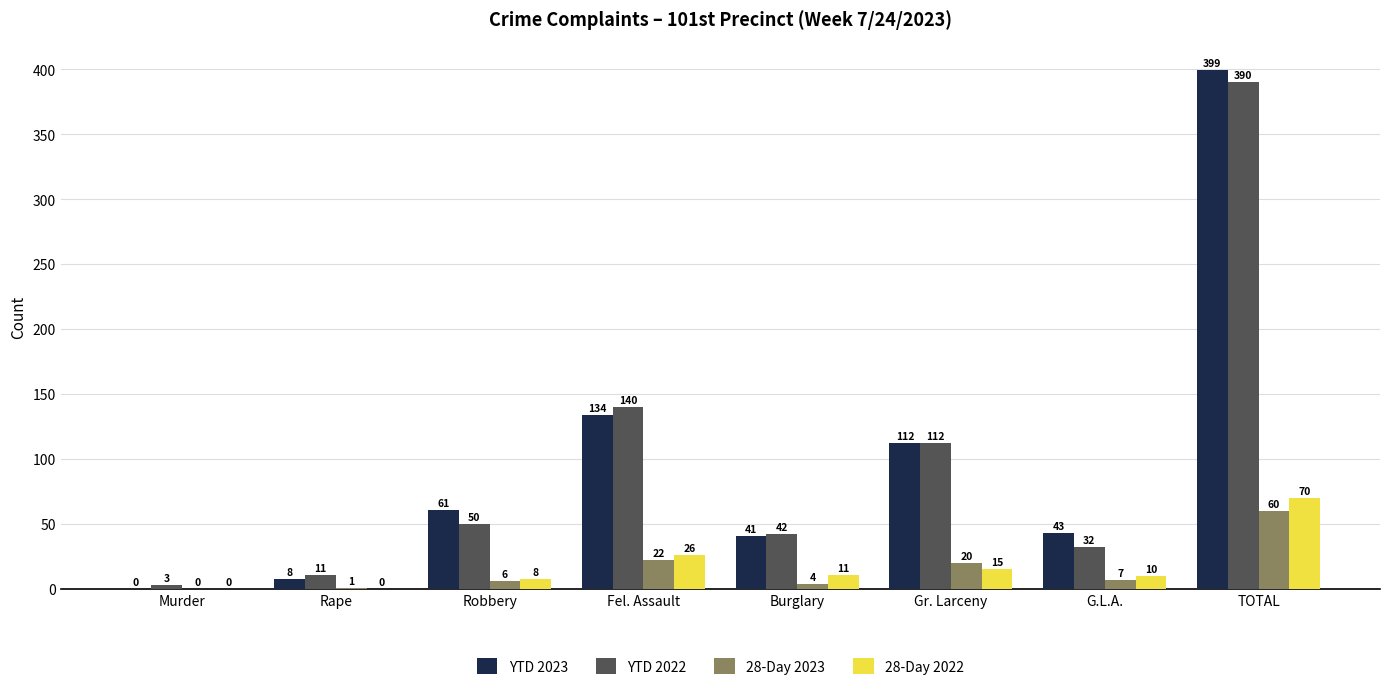

At which category does the chart reach its peak across all series?

TOTAL